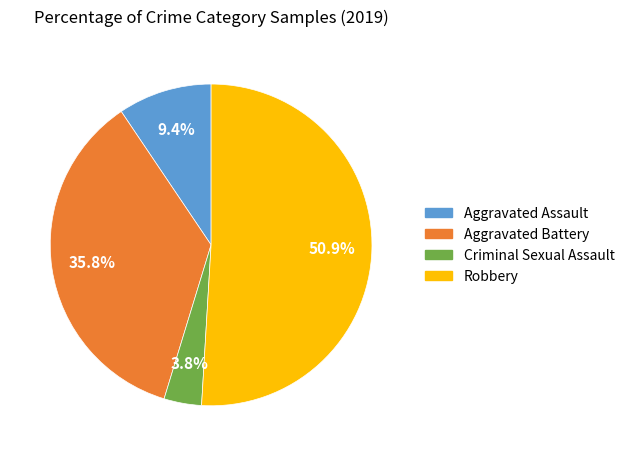

Between Robbery and Aggravated Battery, which is larger?

Robbery